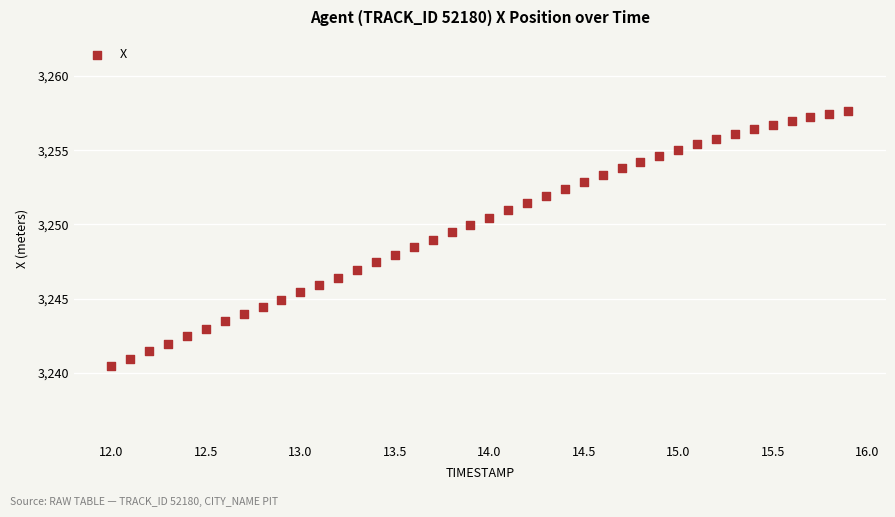

What is the range of Y values (max minus min)?

17.2